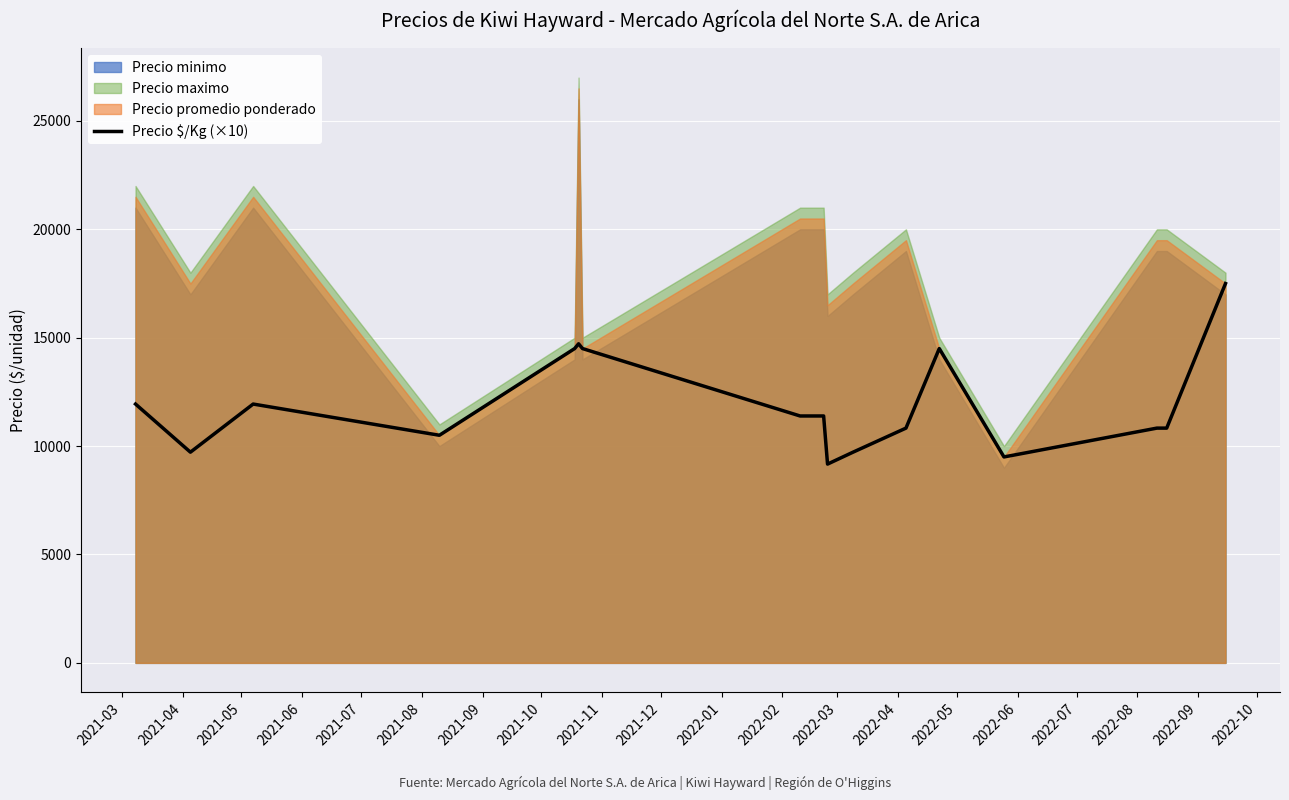

What is the maximum value for Precio $/Kg (×10)?

17500